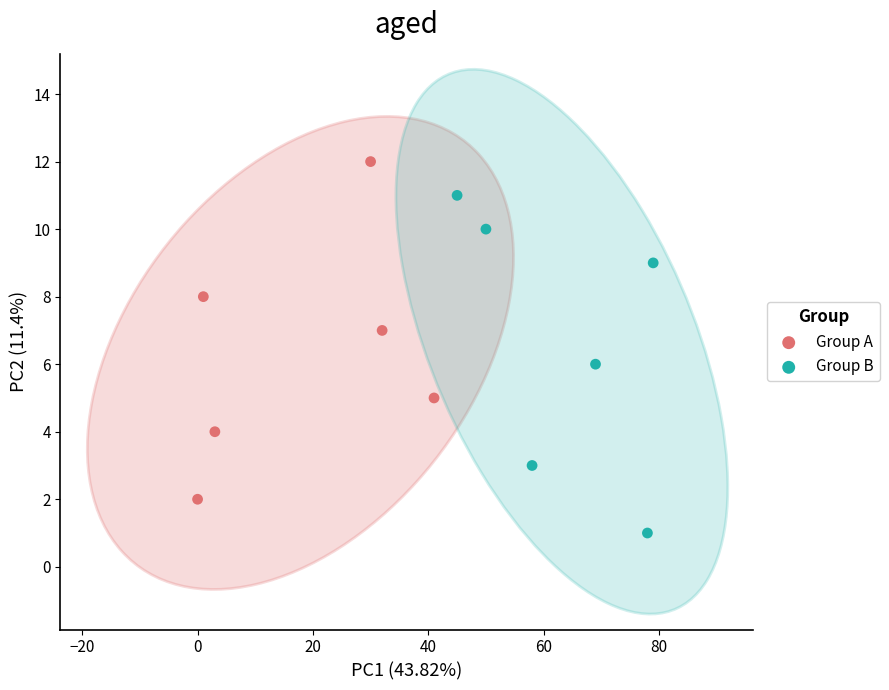

What are all the series names shown in the legend?

Group A, Group B